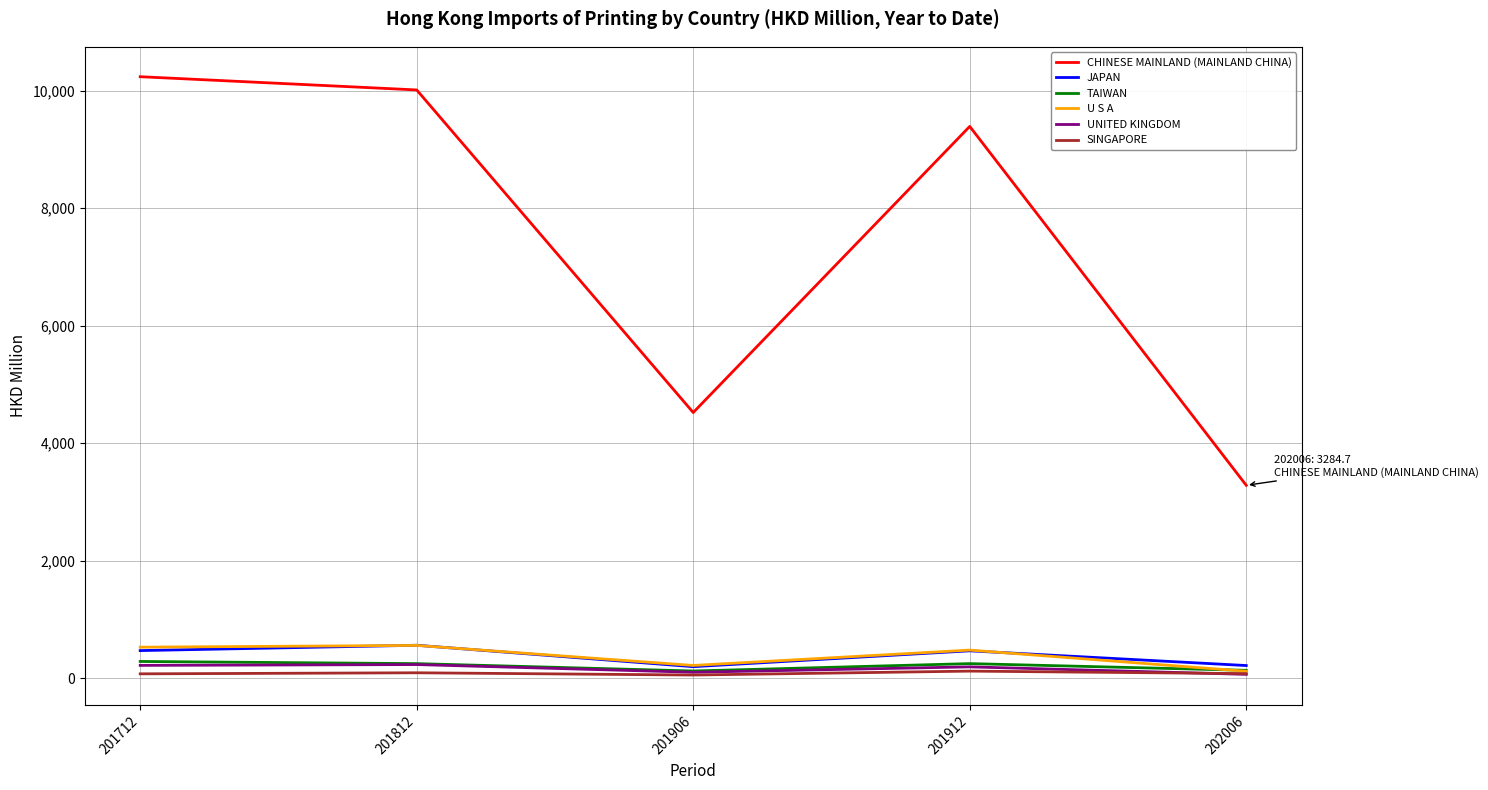

True or false: SINGAPORE and CHINESE MAINLAND (MAINLAND CHINA) intersect in this chart.

False